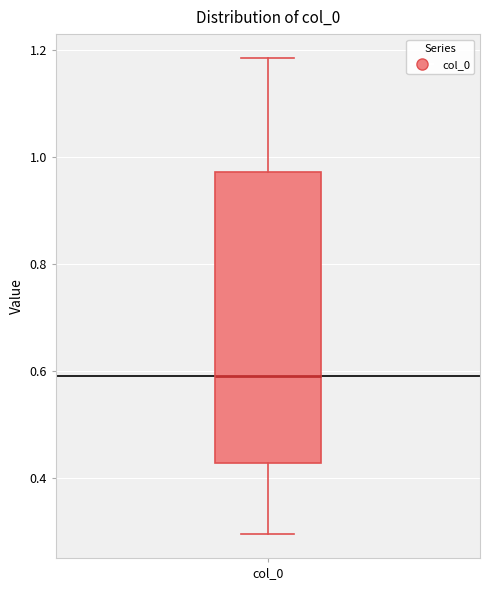

Where does the lower whisker of the box for col_0 end on the y-axis? The values are not printed on the chart, so give them approximately, as read against the axis.

0.30